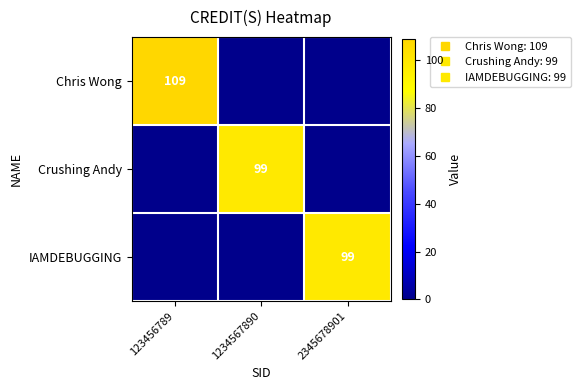

Which series has the largest total across all categories?

Chris Wong